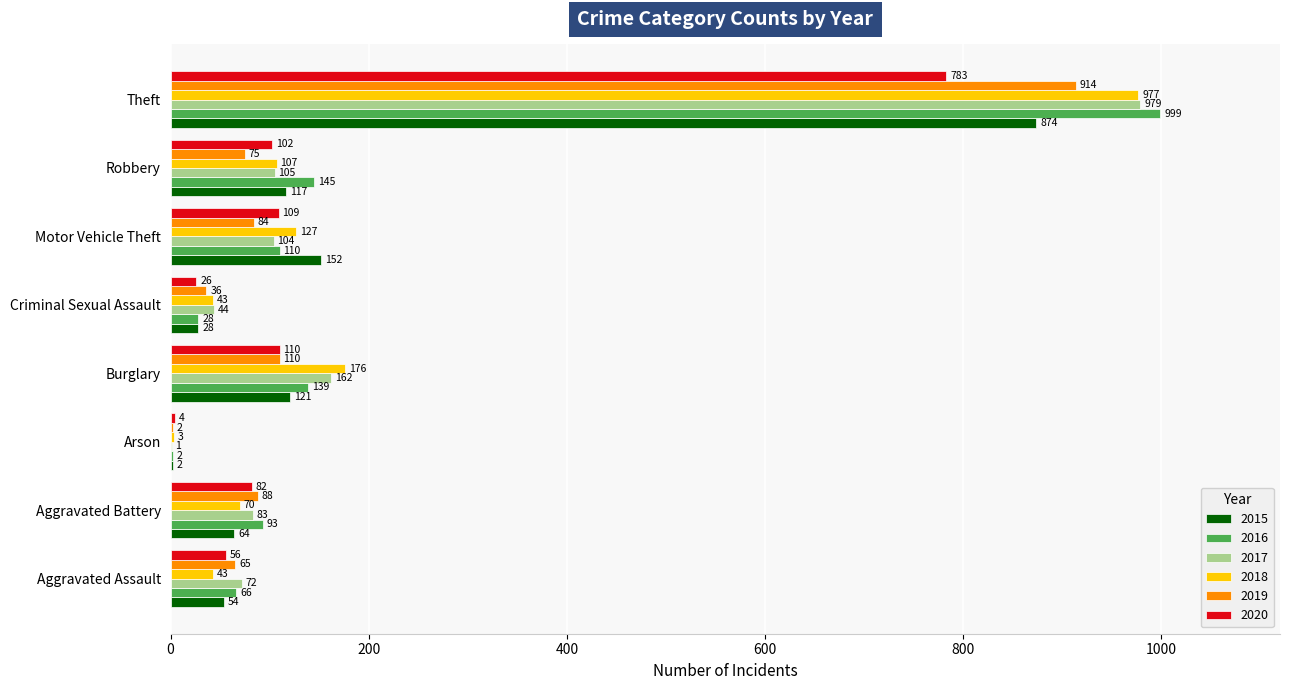

Is it true that 2015 equals 183 at Robbery?

False